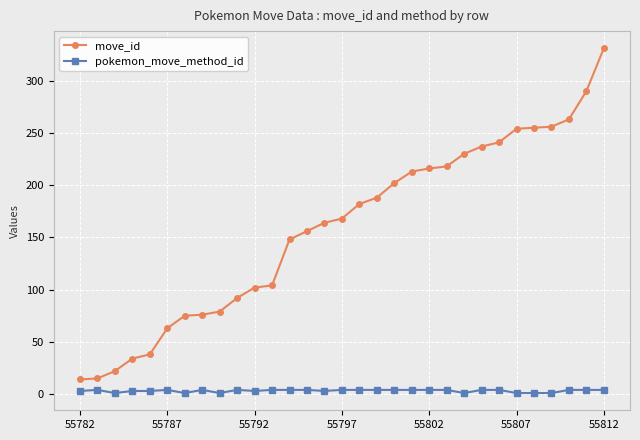

At how many categories does at least one series exceed 44?

26